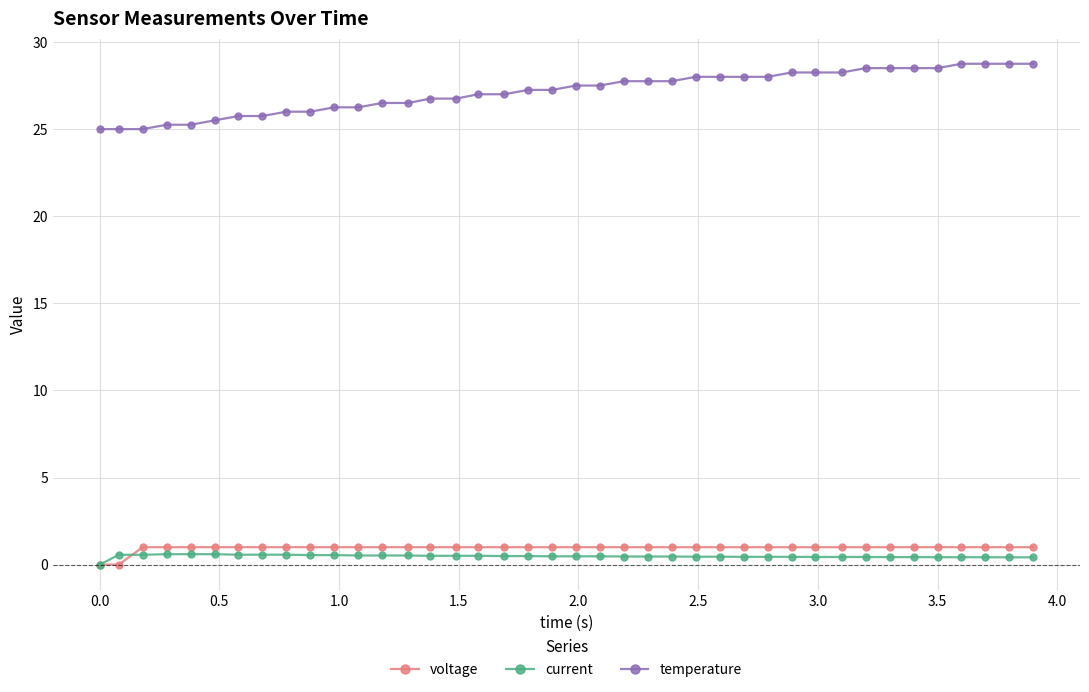

What is the maximum value shown in the chart?

28.8